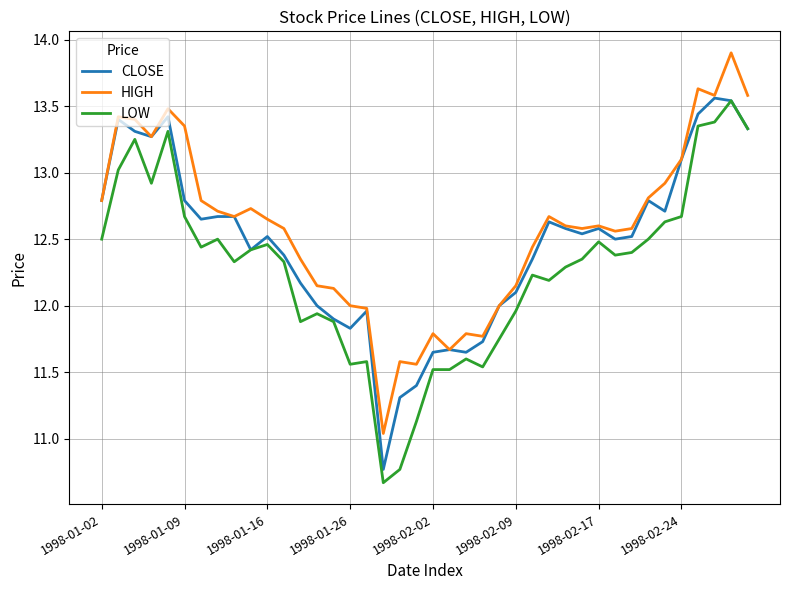

How many categories are shown in the chart?

40